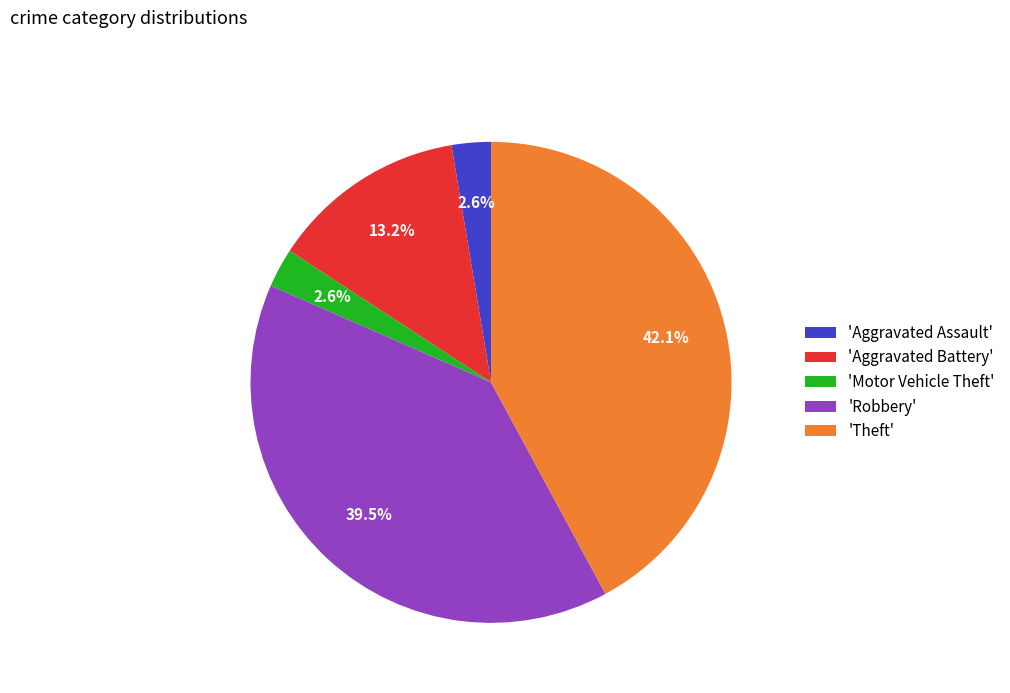

Is 'Aggravated Assault' the majority of the pie?

No